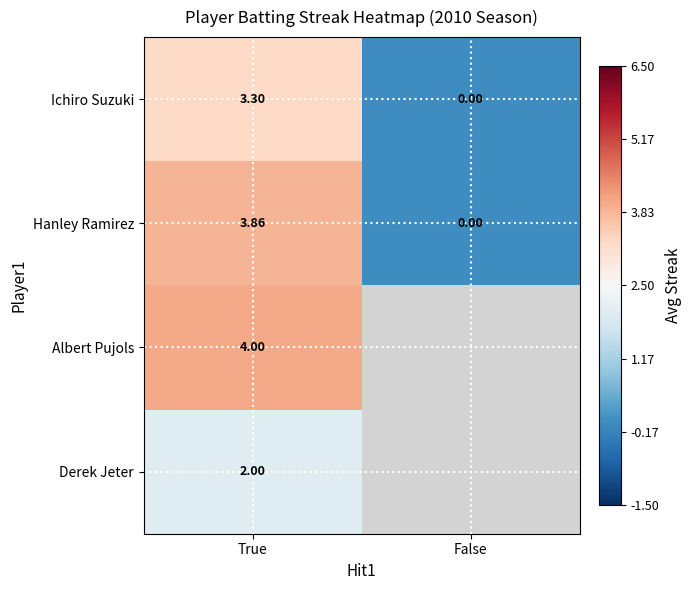

What is the difference between the maximum and minimum values in the Ichiro Suzuki series?

3.3